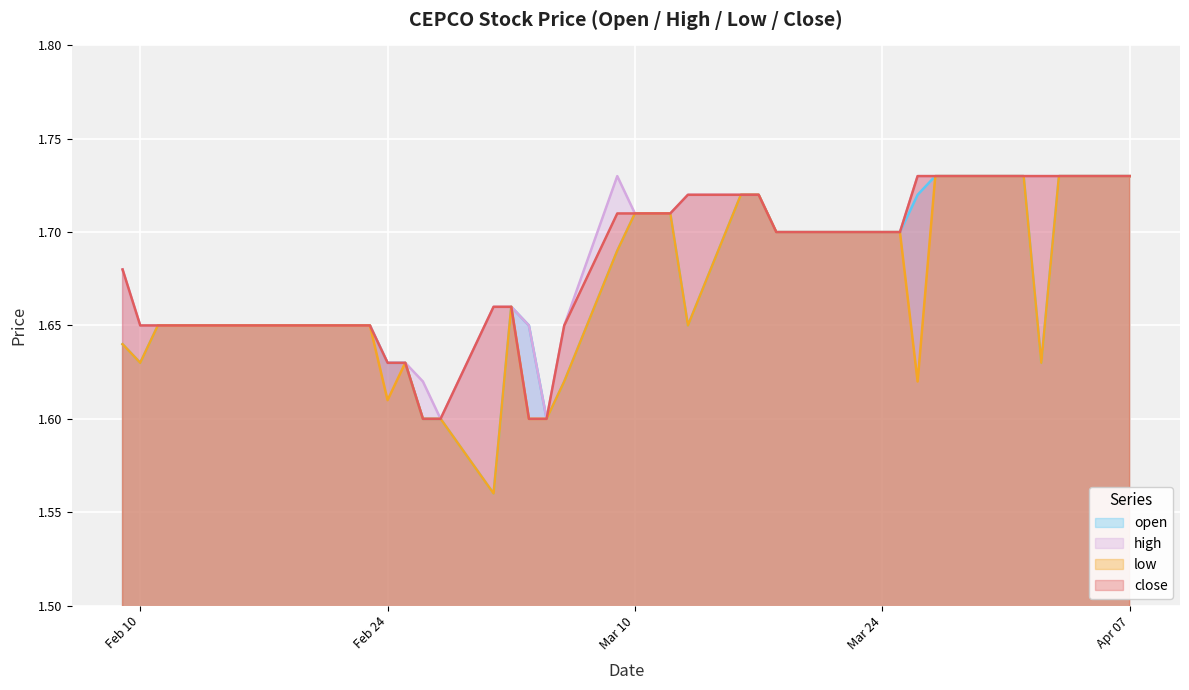

Does the chart display data point markers on the line(s)?

No